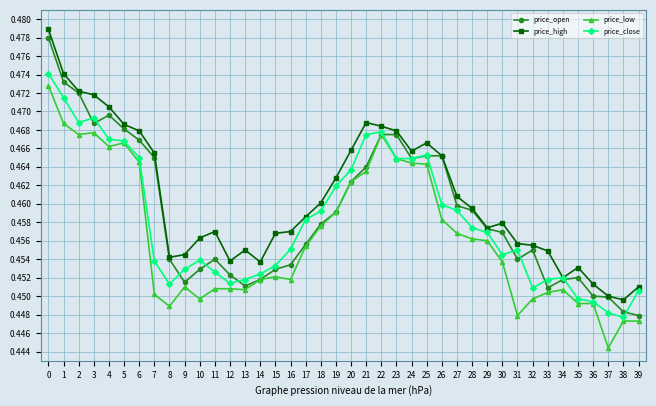

What is the sum of all price_close values?

18.3